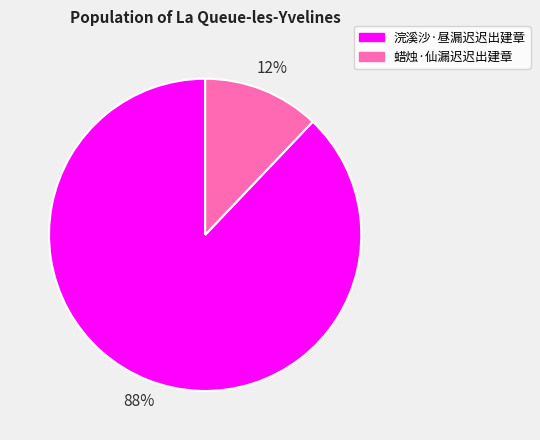

To the nearest percent, what is the combined percentage of 浣溪沙·昼漏迟迟出建章 and 蜡烛·仙漏迟迟出建章?

100%